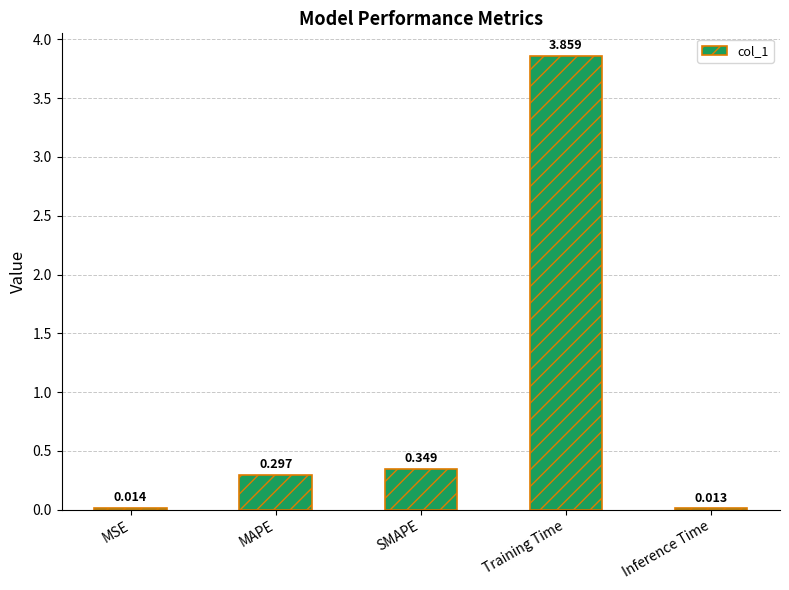

Which label corresponds to the largest value in the chart?

Training Time